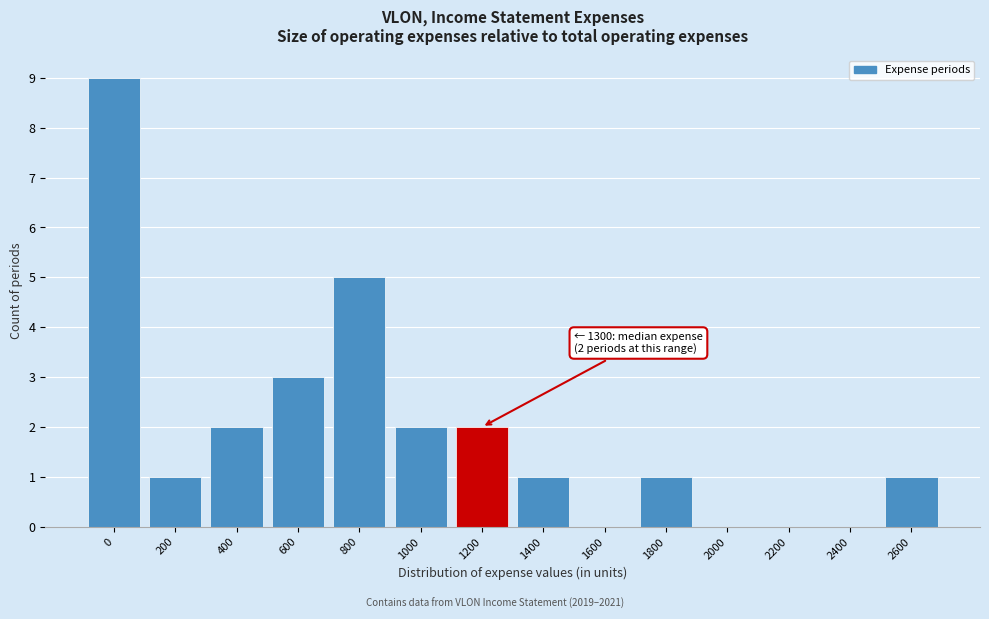

Reading left to right, list all the values displayed in this chart.

0=9	200=1	400=2	600=3	800=5	1000=2	1200=2	1400=1	1600=0	1800=1	2000=0	2200=0	2400=0	2600=1